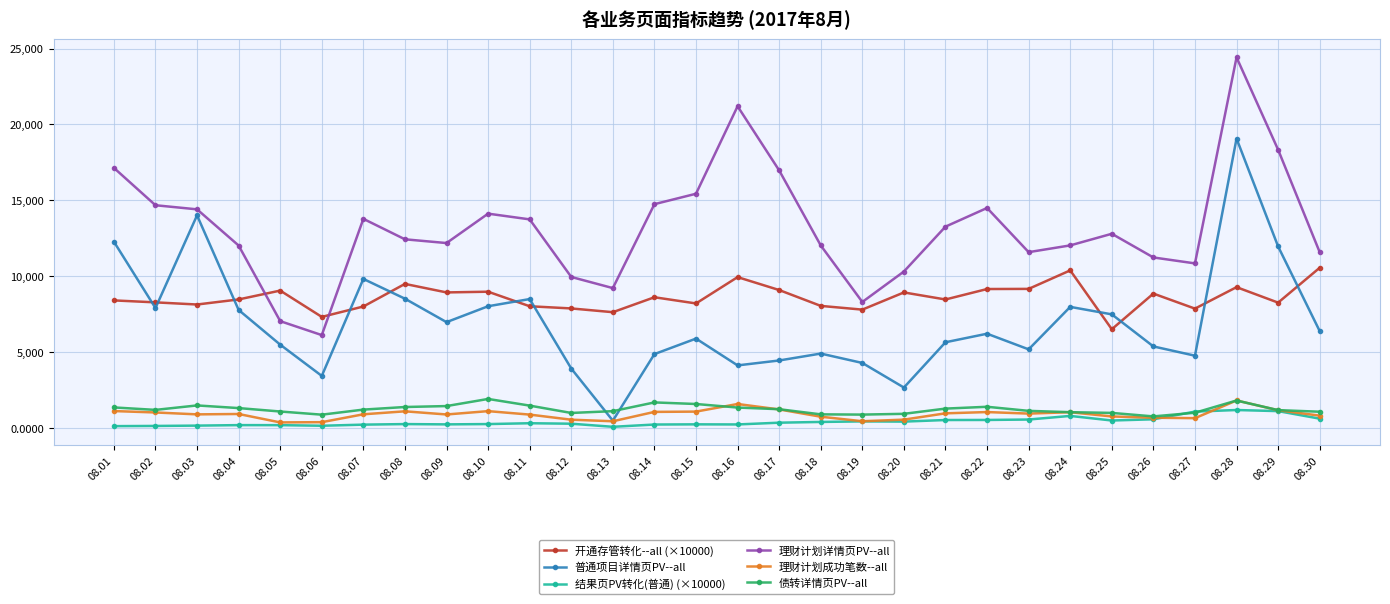

Count the number of categories in the chart.

30